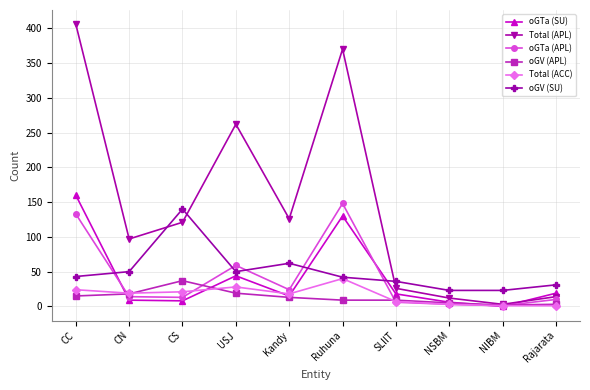

What is the value of the oGV (SU) point at the 4th from the left?

50